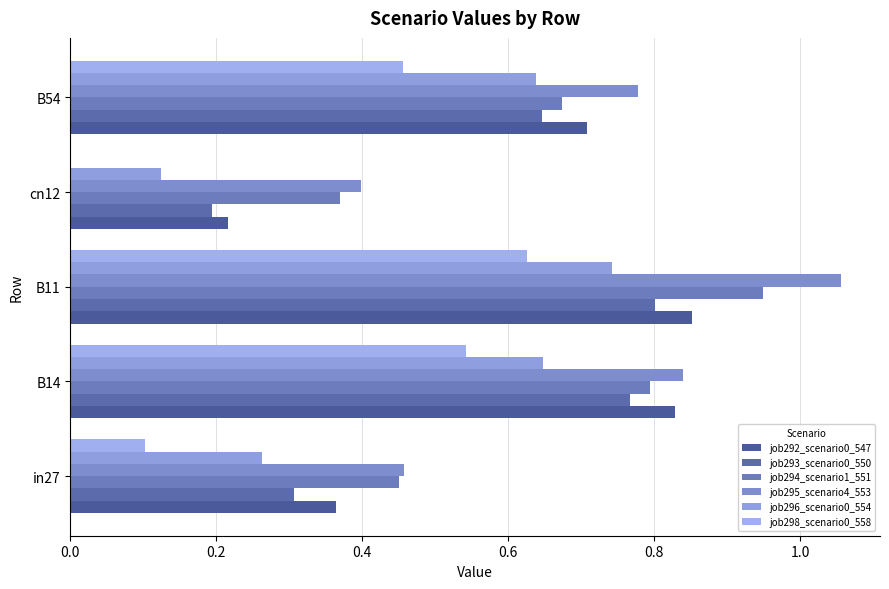

How many series are shown in this chart?

6